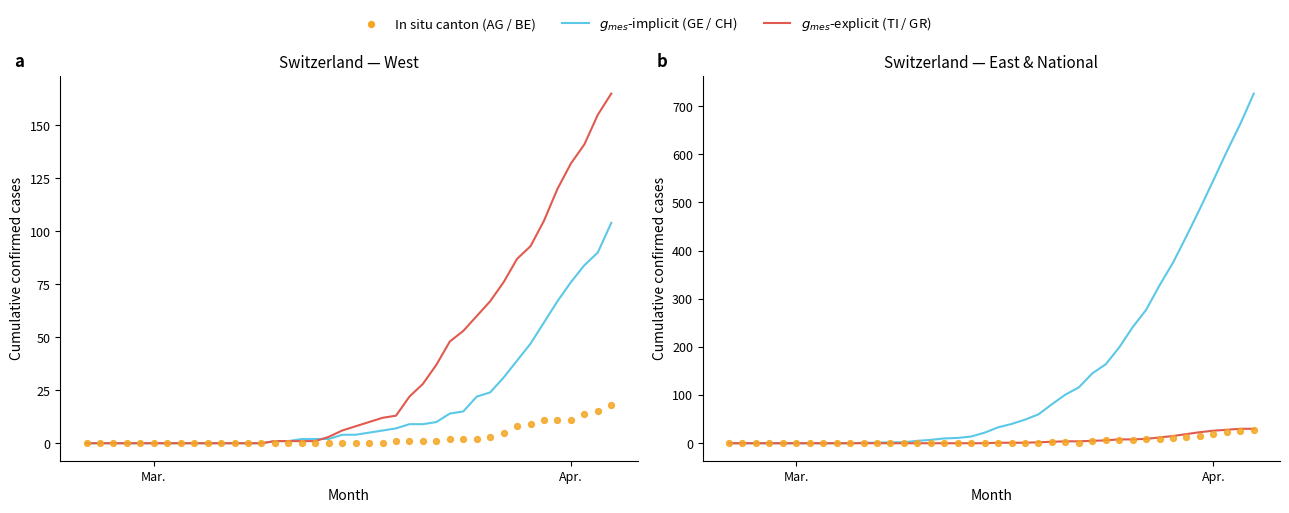

Which series has the largest total across all categories?

CH (Switzerland)